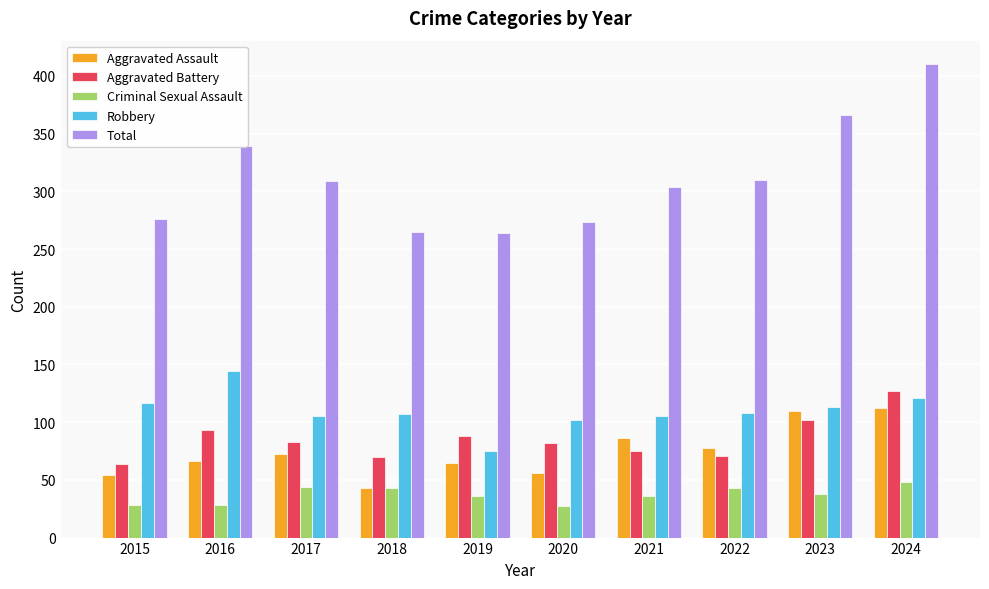

What is the difference between the maximum and minimum values in the Aggravated Battery series?

63